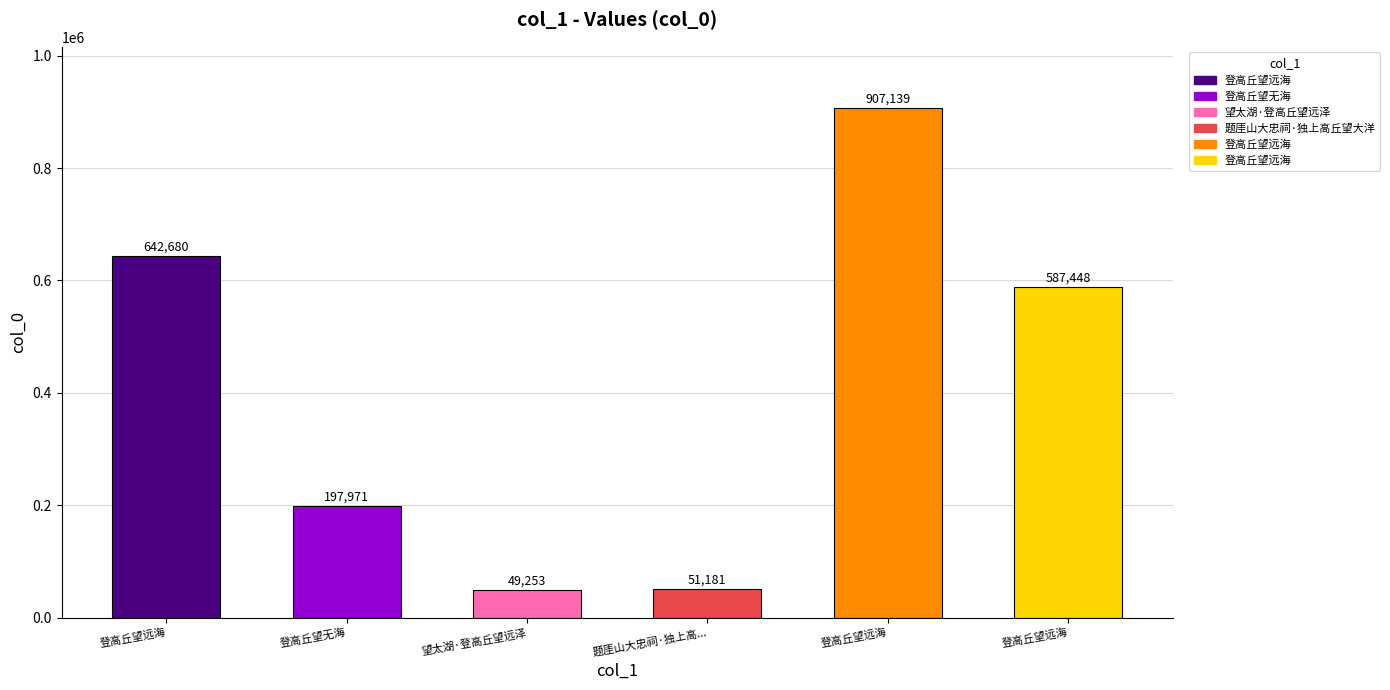

What is the maximum value shown in the chart?

907139